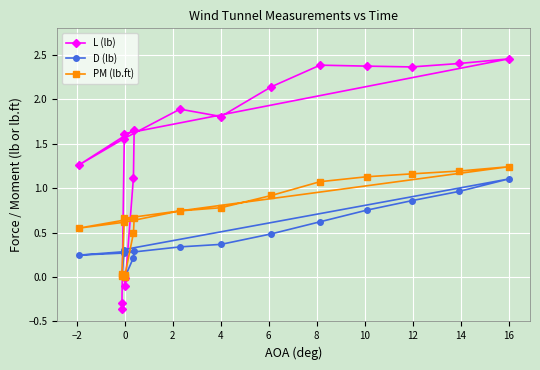

At how many categories does at least one series exceed 2?

6